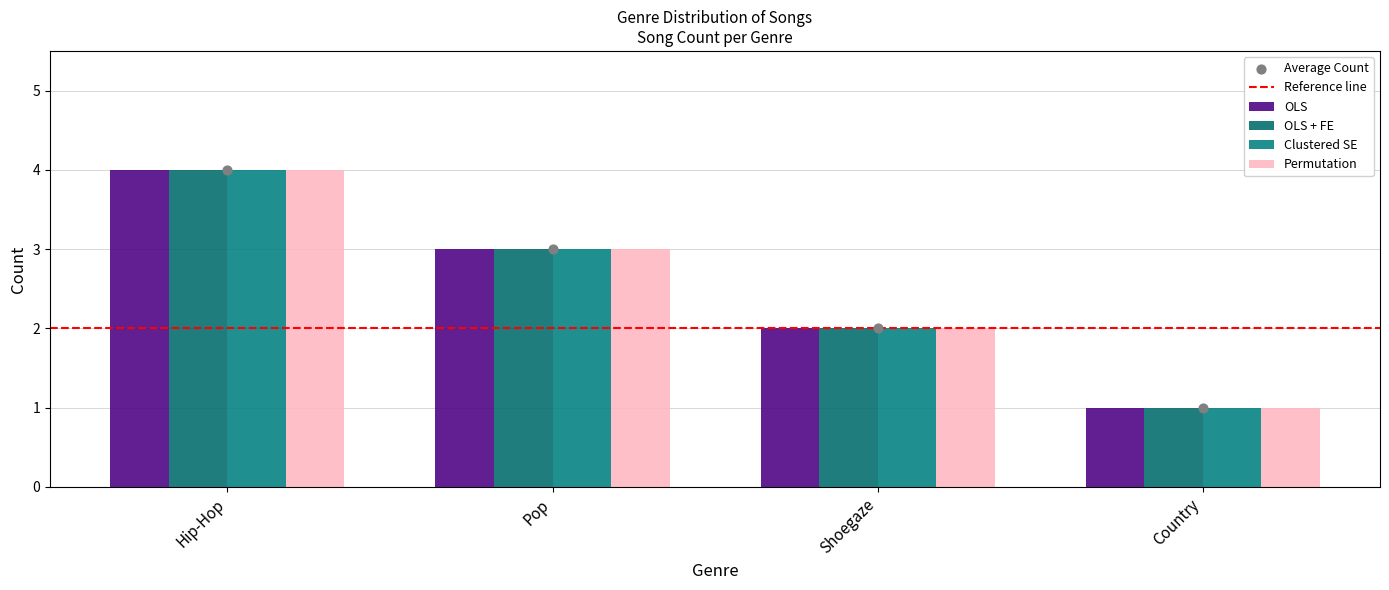

Which series has the largest total across all categories?

OLS